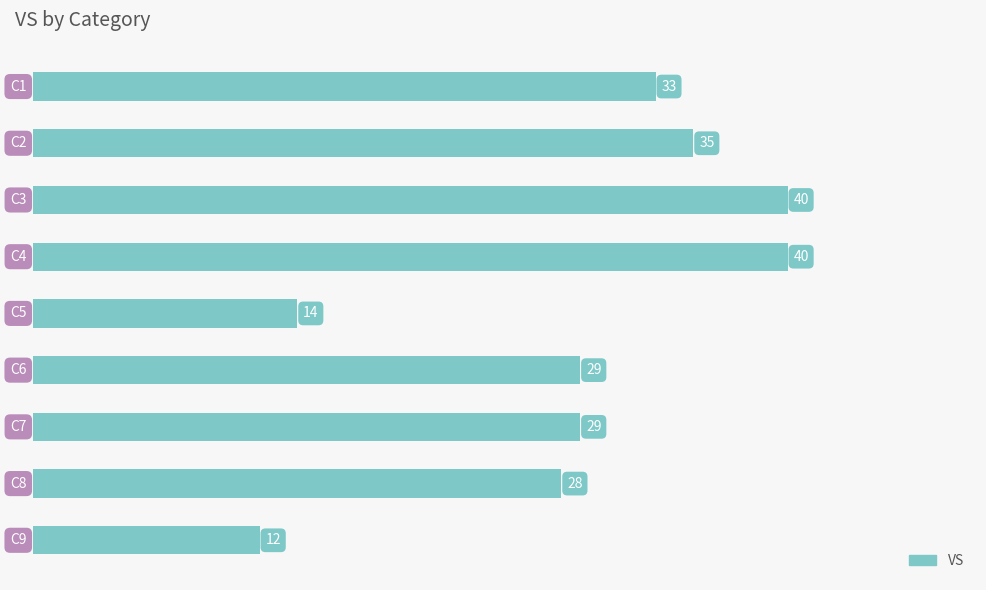

What is the smallest value displayed?

12